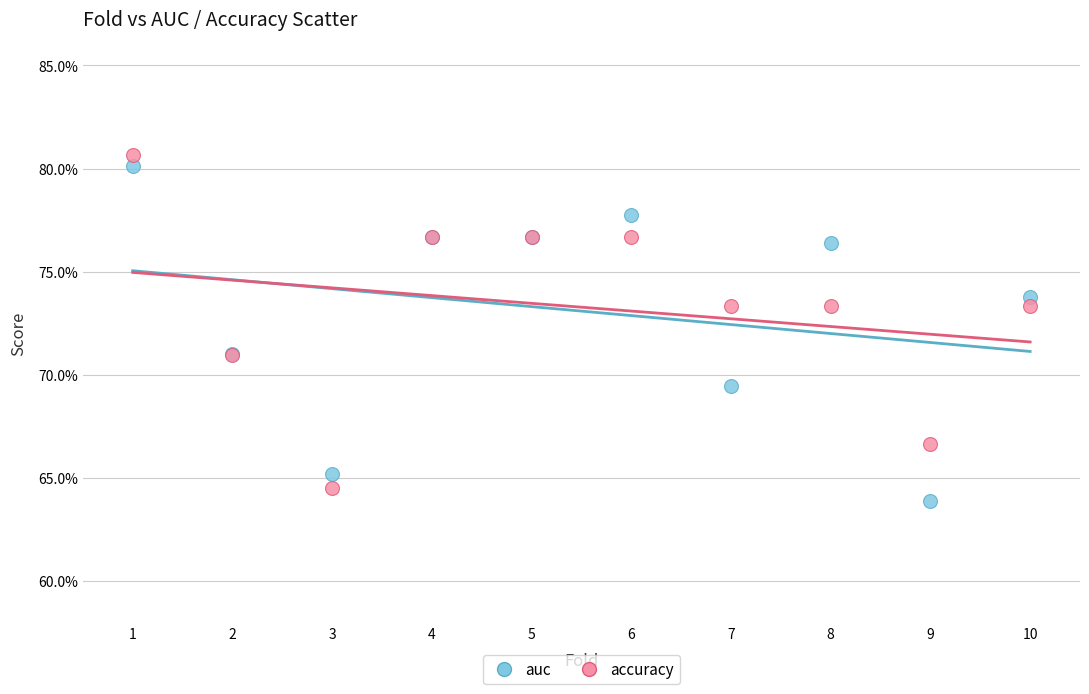

What are all the series names shown in the legend?

auc, accuracy